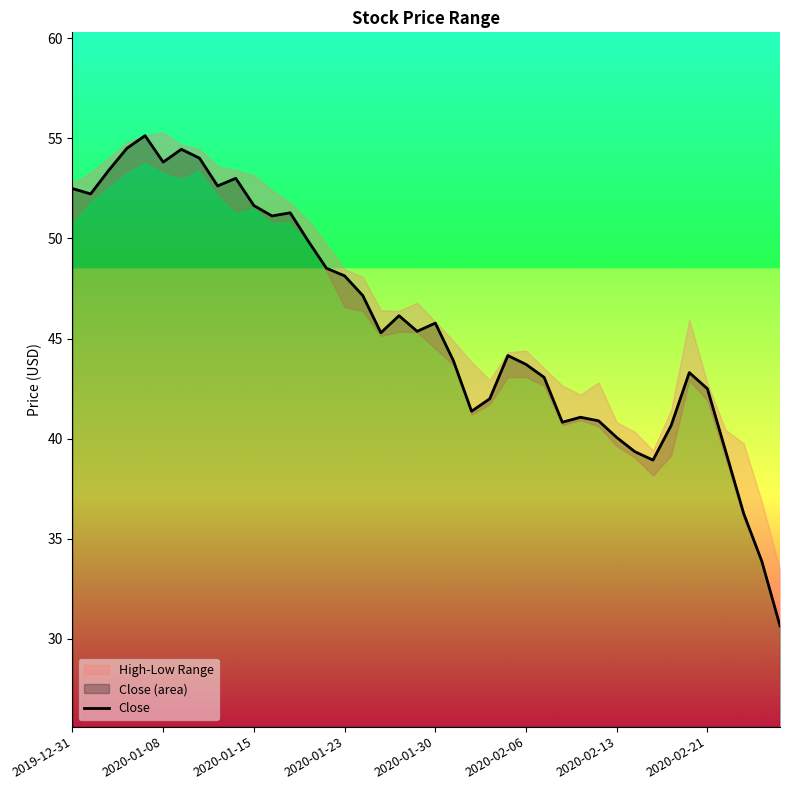

What is the highest value of the Close series?

55.1